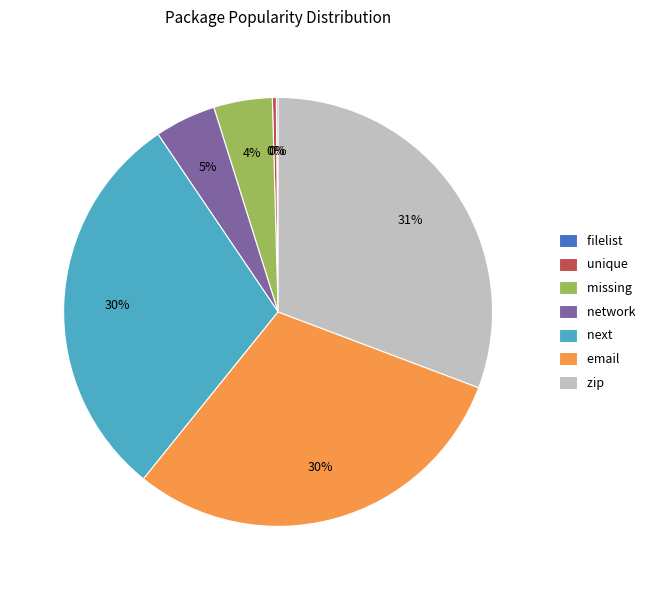

The unique slice represents 8% of the pie. True or false?

False